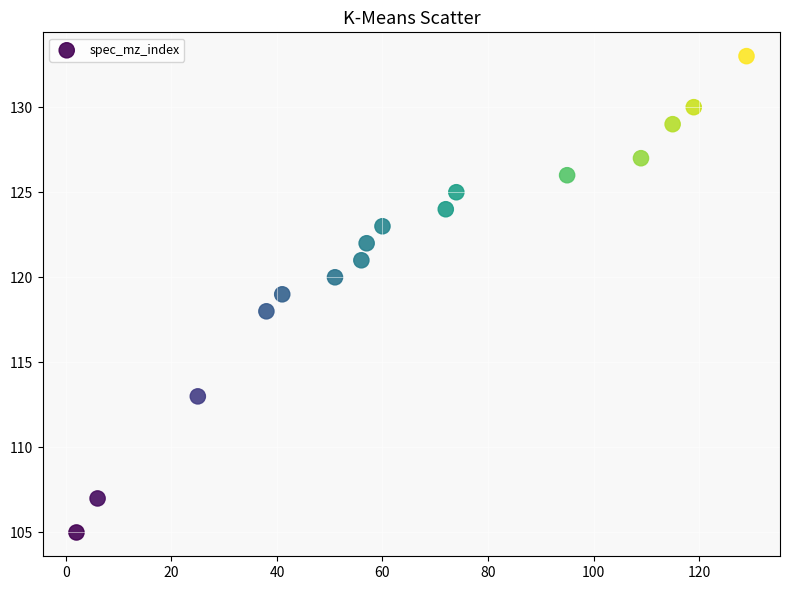

What is the range of Y values (max minus min)?

28